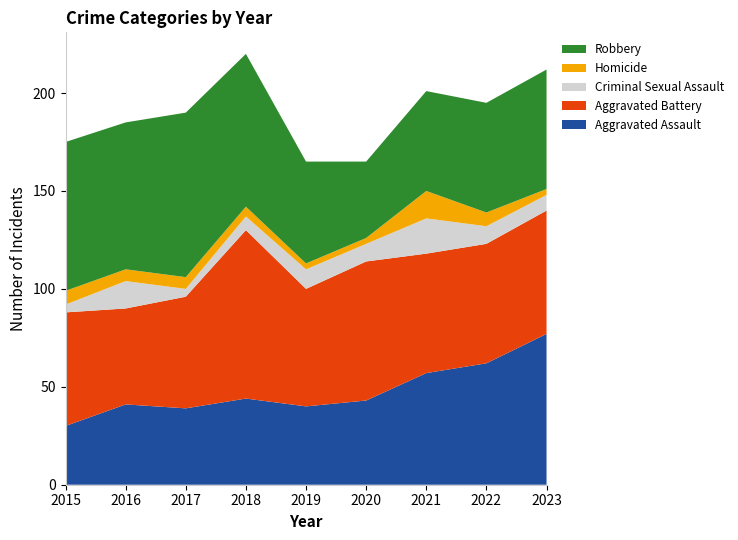

Reading left to right, extract all data points from this chart.

Aggravated Assault: 2015=30	2016=41	2017=39	2018=44	2019=40	2020=43	2021=57	2022=62	2023=77
Aggravated Battery: 2015=58	2016=49	2017=57	2018=86	2019=60	2020=71	2021=61	2022=61	2023=63
Criminal Sexual Assault: 2015=4	2016=14	2017=4	2018=7	2019=10	2020=9	2021=18	2022=9	2023=8
Homicide: 2015=7	2016=6	2017=6	2018=5	2019=3	2020=3	2021=14	2022=7	2023=3
Robbery: 2015=76	2016=75	2017=84	2018=78	2019=52	2020=39	2021=51	2022=56	2023=61